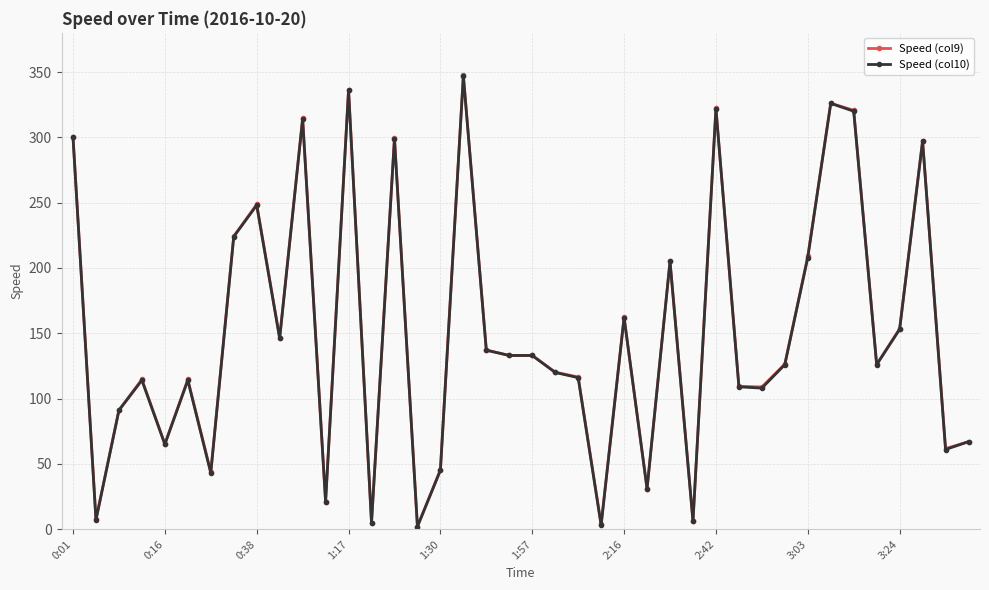

What is the value of the Speed (col9) point at the 31st from the left?

108.9